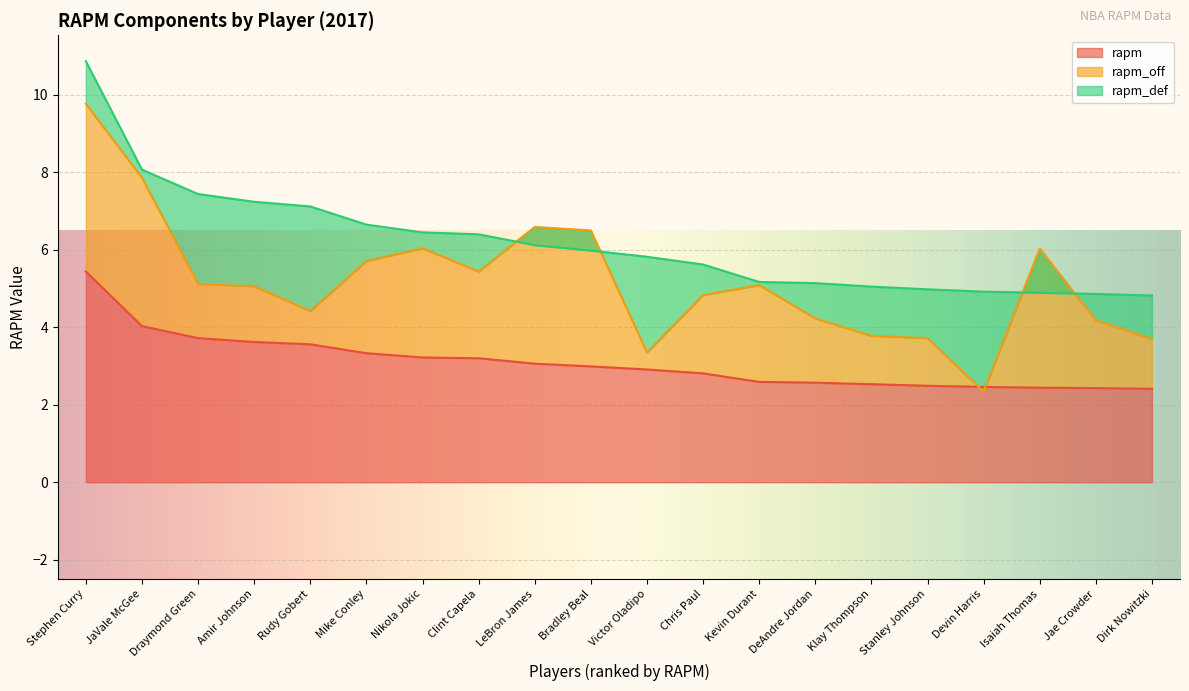

Is it true that rapm equals 1.2 at JaVale McGee?

False